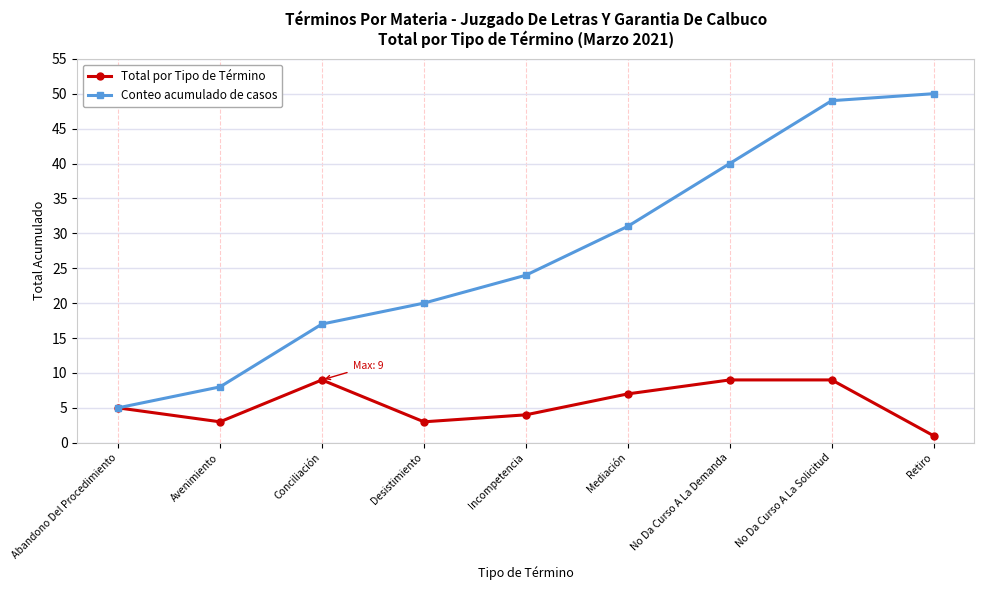

What is the maximum value for Conteo acumulado de casos?

50